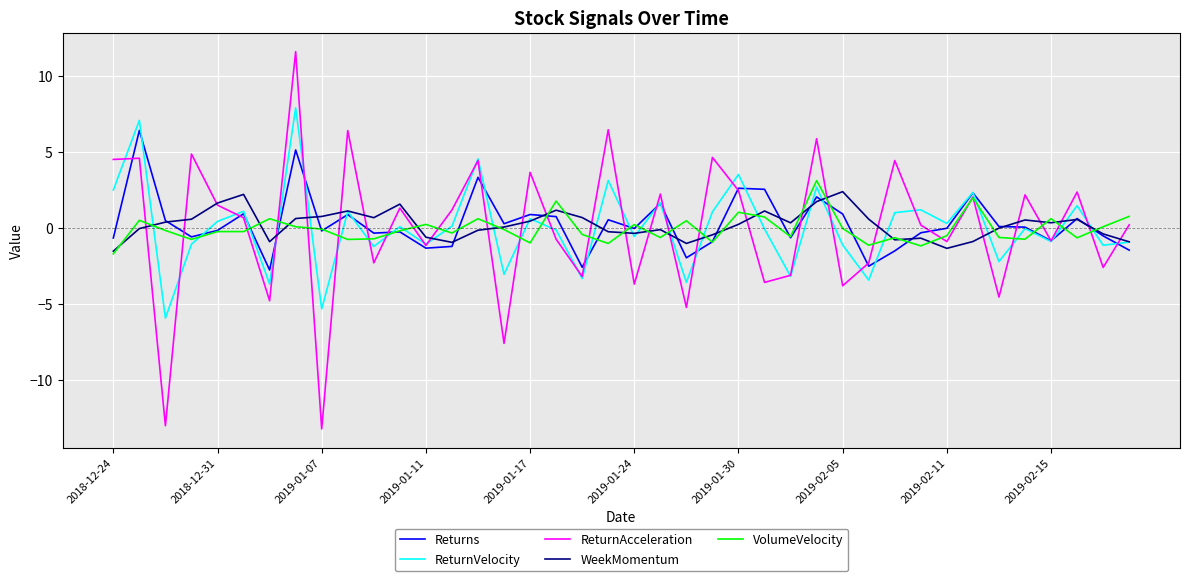

What is the highest value of the ReturnVelocity series?

7.9